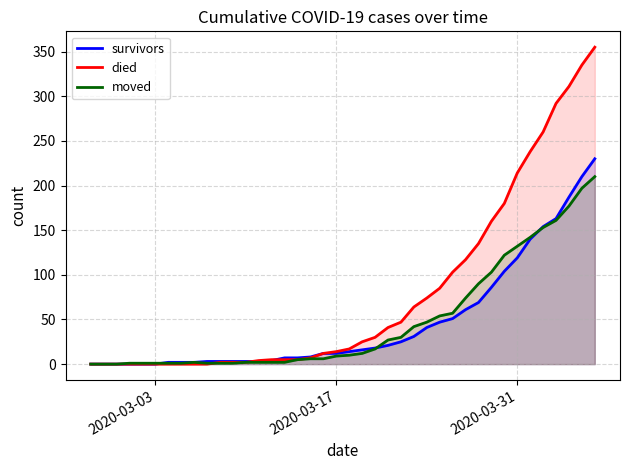

The died series shows 303 at 2020-03-31. True or false?

False